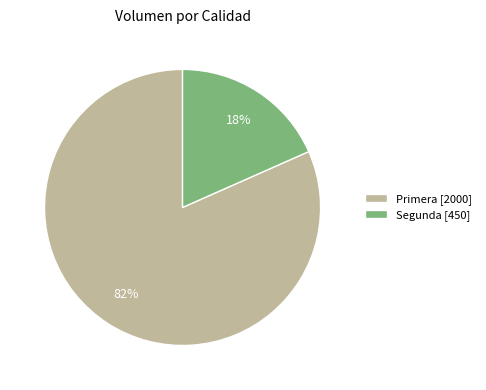

How many slices are in this pie chart?

2